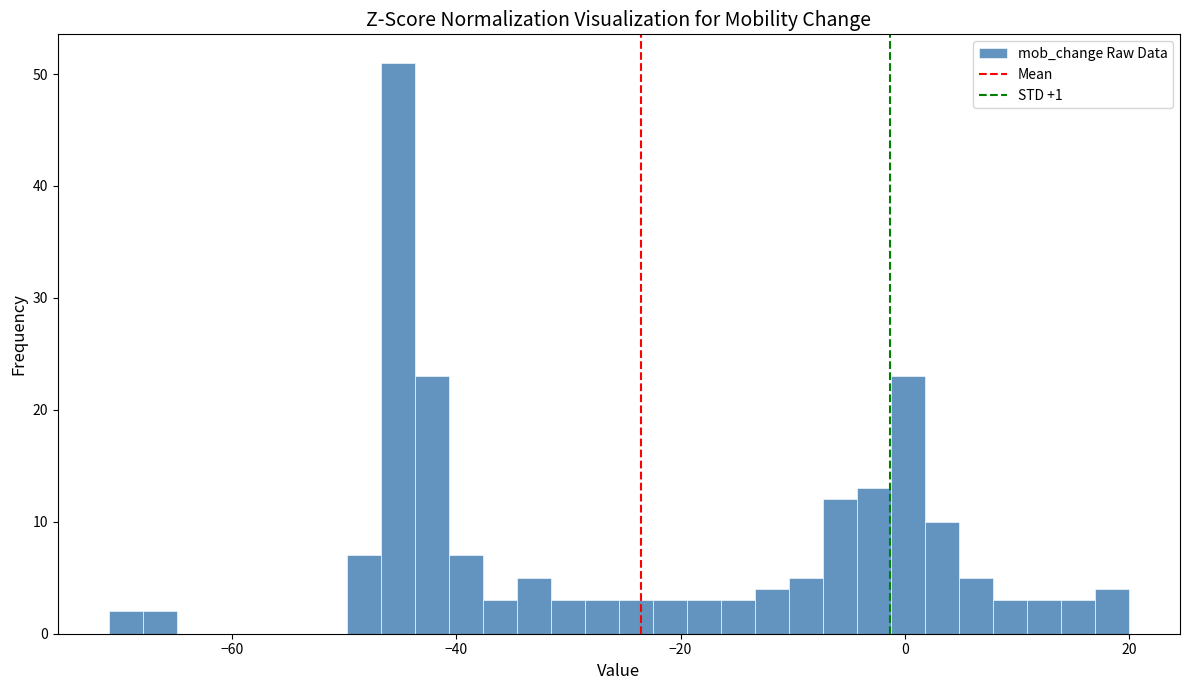

Read against the x-axis, roughly where is the centre of the tallest bar?

-46